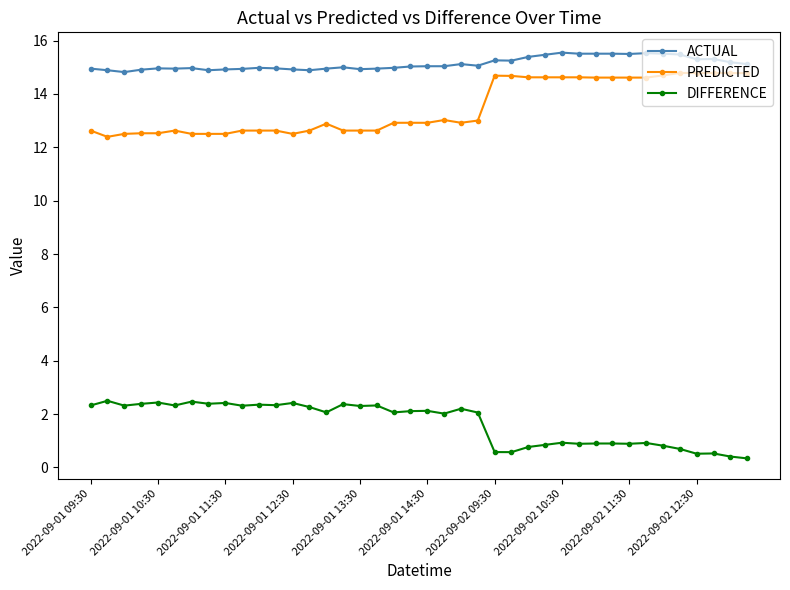

What is the average value of the DIFFERENCE series?

1.7